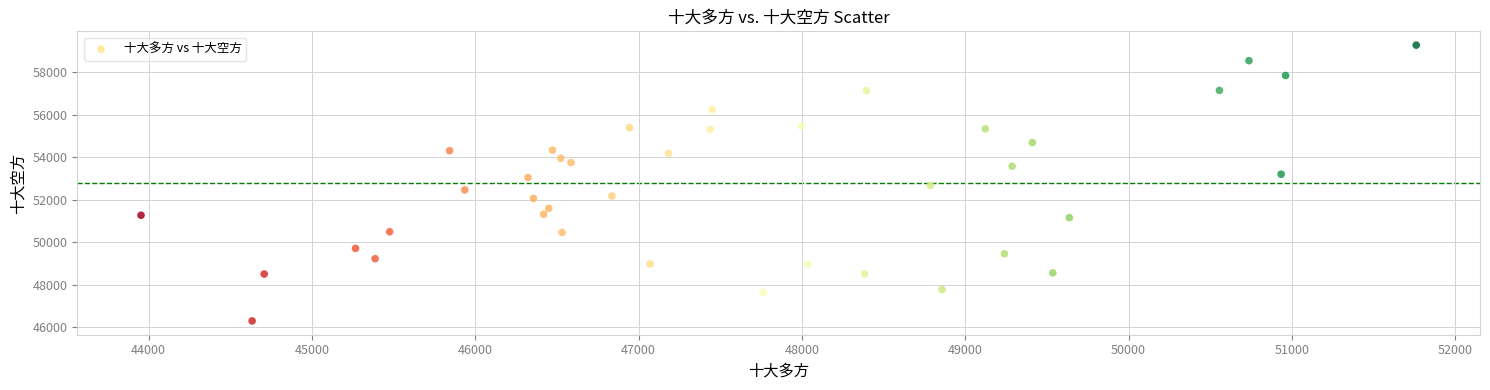

What is the range of Y values (max minus min)?

12992